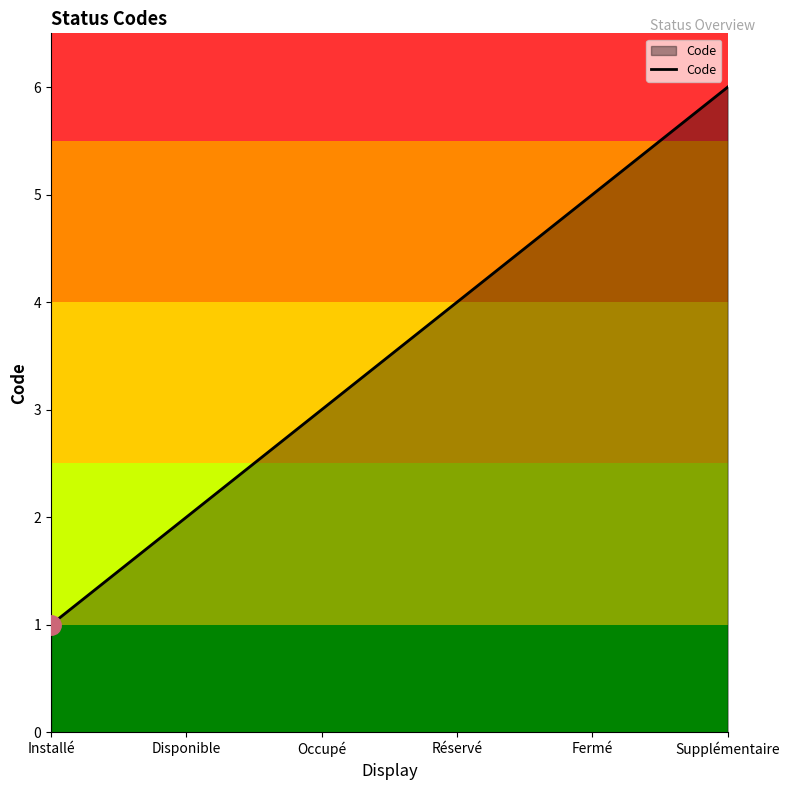

What is the difference between the second highest and second lowest values?

3